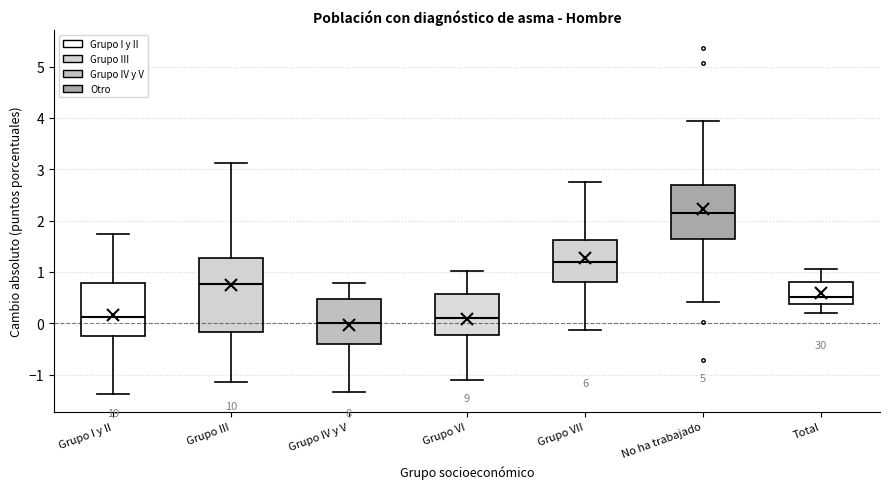

Reading left to right, read every box against the y-axis: the position of its median line, the range the box covers, and the ends of its whiskers. The values are not printed on the chart, so give them approximately, as read against the axis.

Grupo I y II: median 0.1, box -0.3 to 0.8, whiskers -1.4 to 1.7
Grupo III: median 0.8, box -0.2 to 1.3, whiskers -1.1 to 3.1
Grupo IV y V: median 0.0, box -0.4 to 0.5, whiskers -1.3 to 0.8
Grupo VI: median 0.1, box -0.2 to 0.6, whiskers -1.1 to 1.0
Grupo VII: median 1.2, box 0.8 to 1.6, whiskers -0.1 to 2.8
No ha trabajado: median 2.1, box 1.6 to 2.7, whiskers 0.4 to 3.9
Total: median 0.5, box 0.4 to 0.8, whiskers 0.2 to 1.1